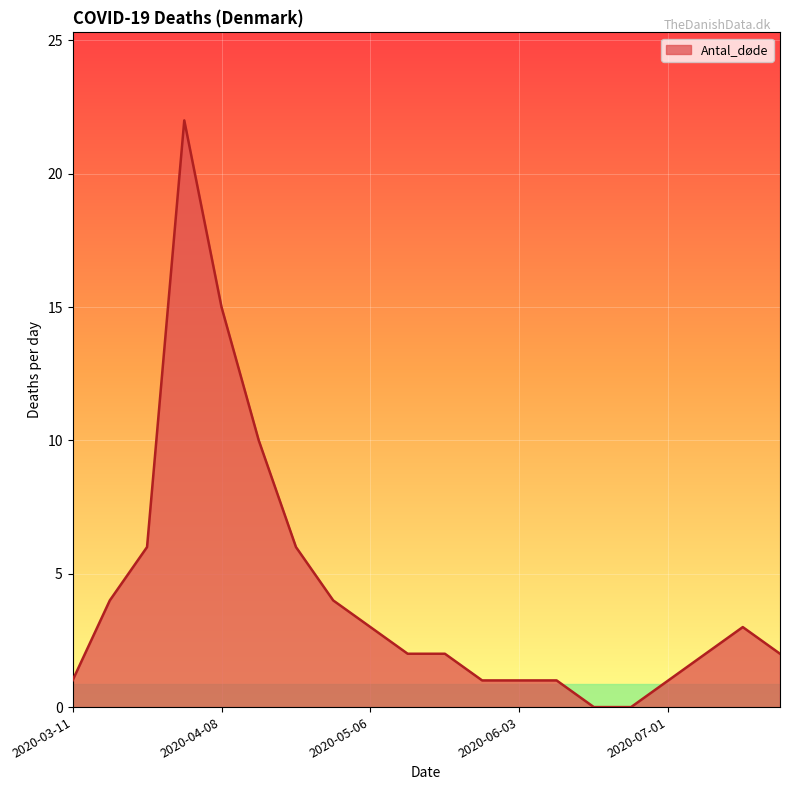

What is the maximum value shown in the chart?

22